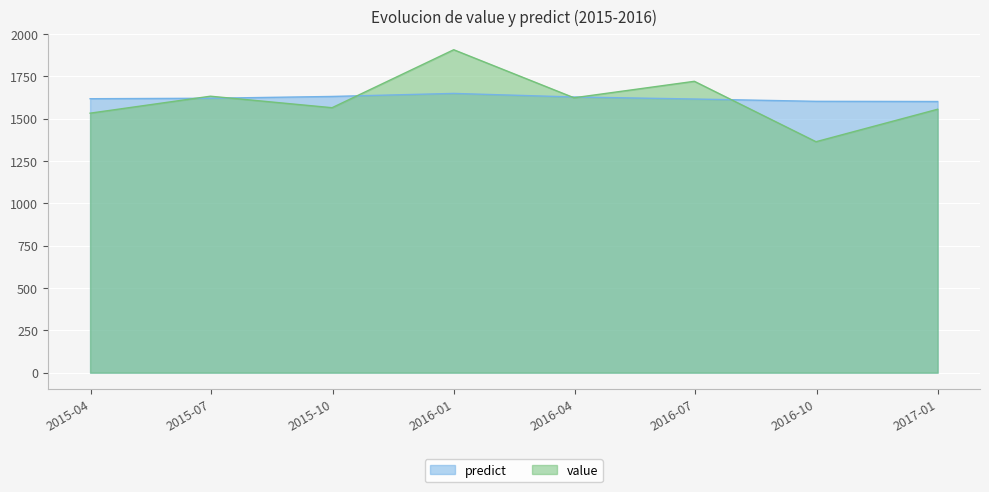

What is the difference between the highest and lowest values at 2015-09-30 12:00:00?

66.4